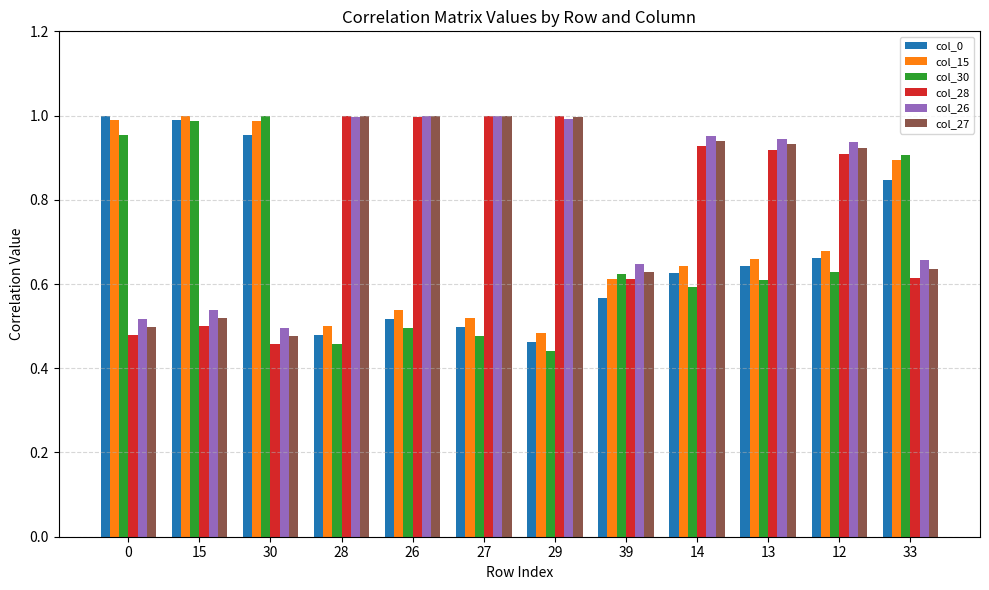

At which label is col_26 closest to 0?

30